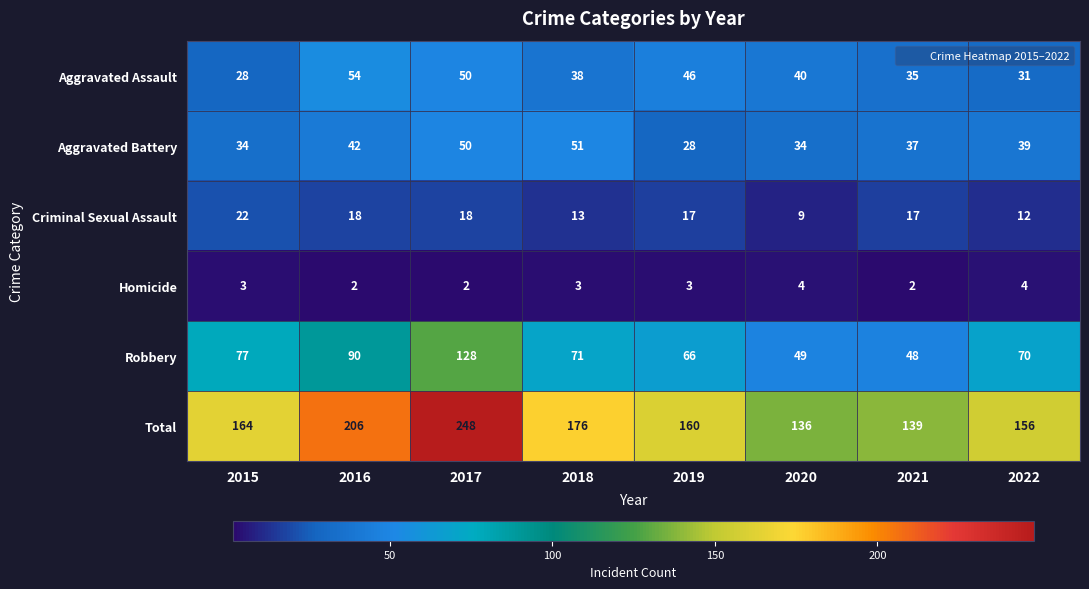

At which category is the sum across all series the highest?

2017